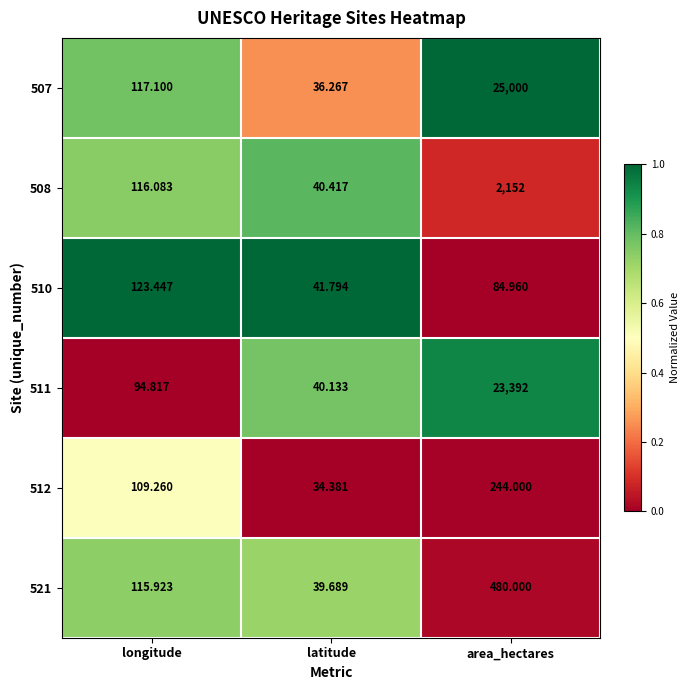

Is the value of 521 at latitude greater than the value of 510 at longitude?

No